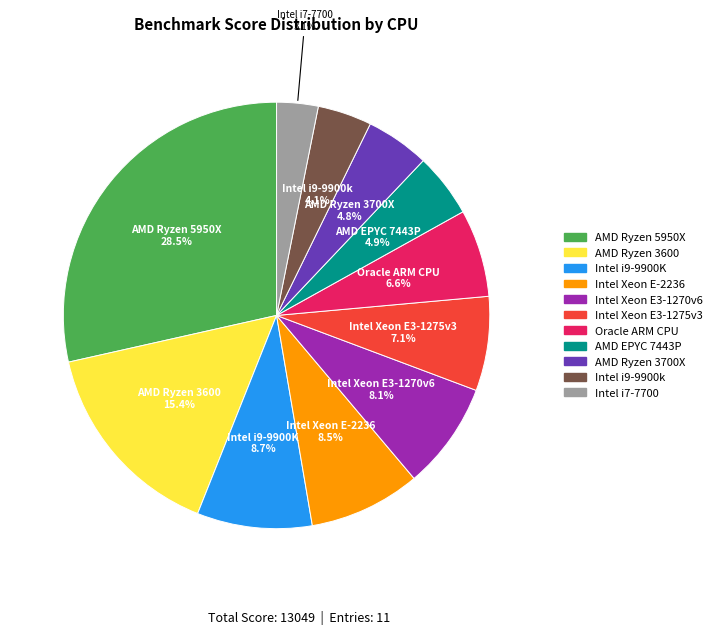

How many segments does this pie chart have?

11